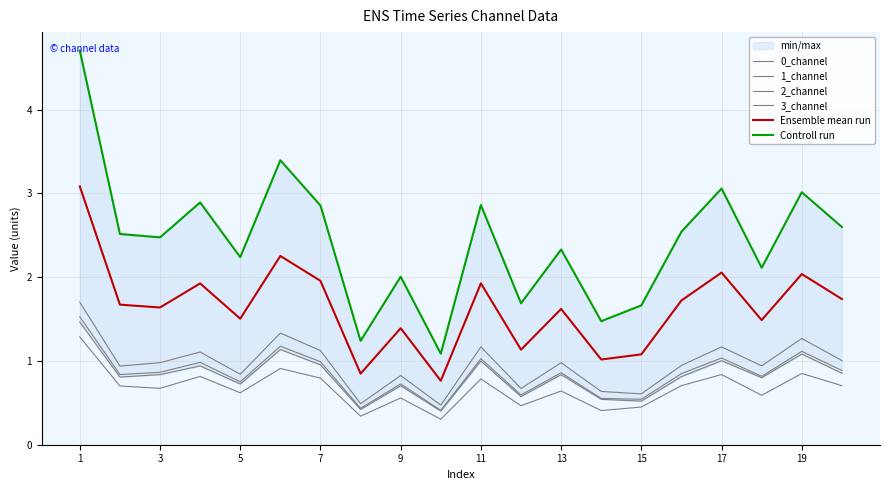

Does the chart have visible grid lines?

Yes